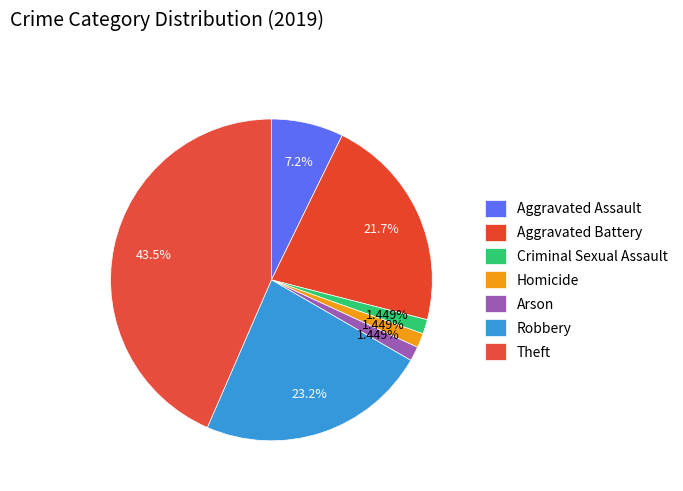

How many slices are in this pie chart?

7